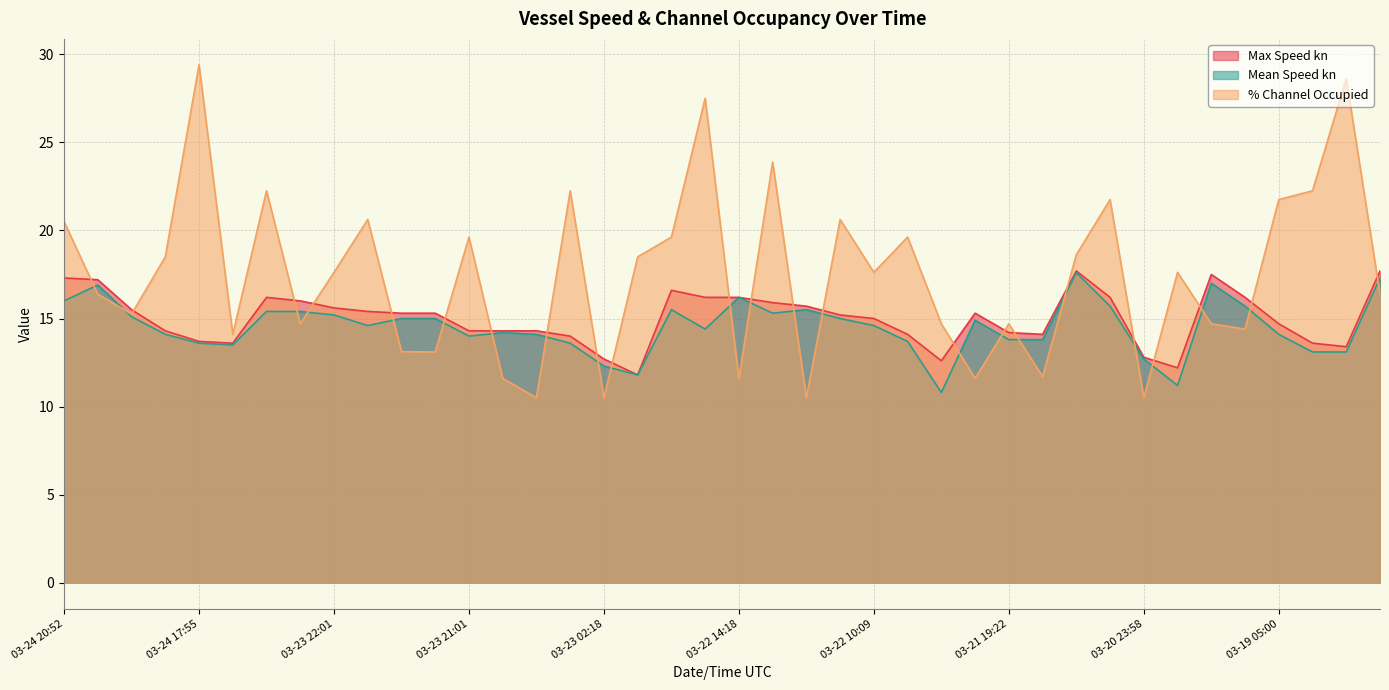

What is the spread (max minus min) of values at 03-21 19:22?

0.9